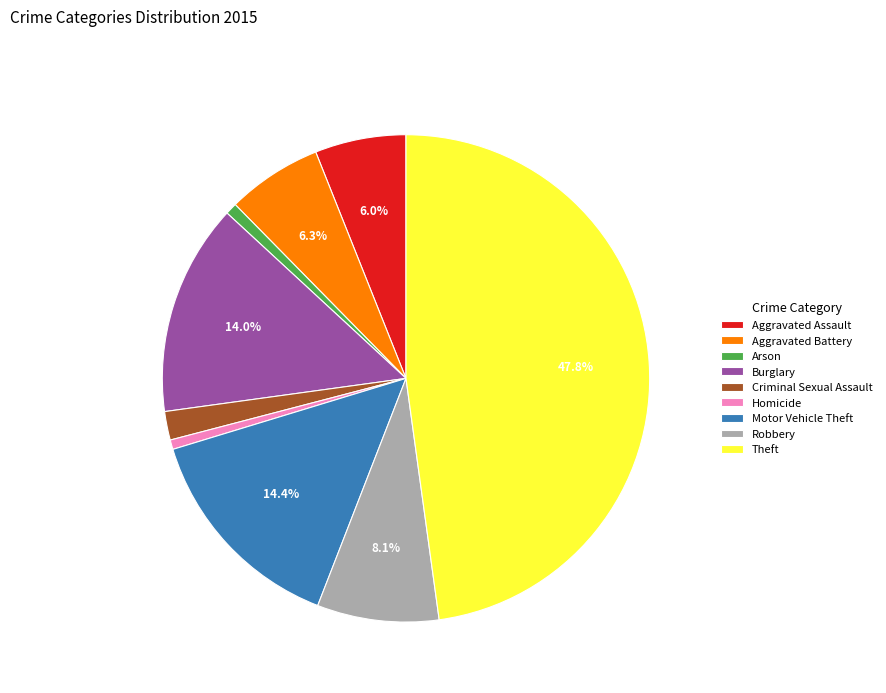

Does any single category account for the majority?

No